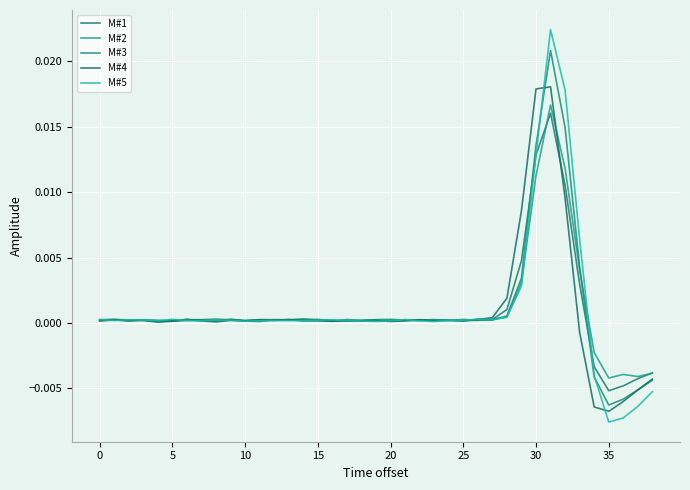

How many lines are shown in the chart?

5